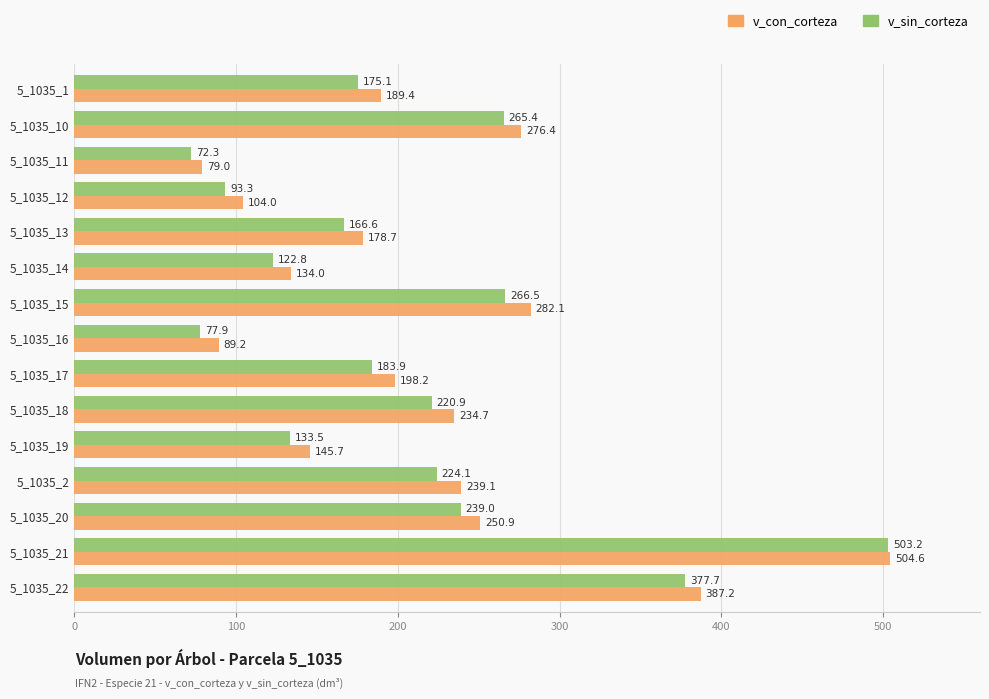

Where is v_con_corteza nearest to the value 291?

5_1035_15